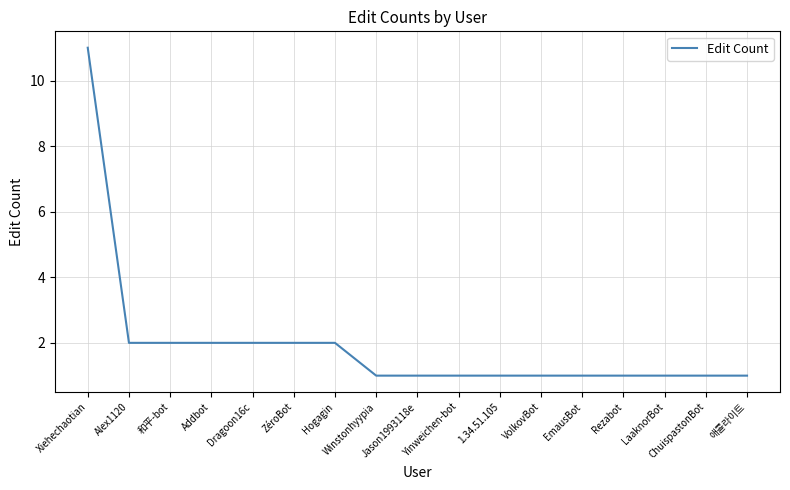

Reading right to left, transcribe all the data shown in this chart.

1	1	1	1	1	1	1	1	1	1	2	2	2	2	2	2	11